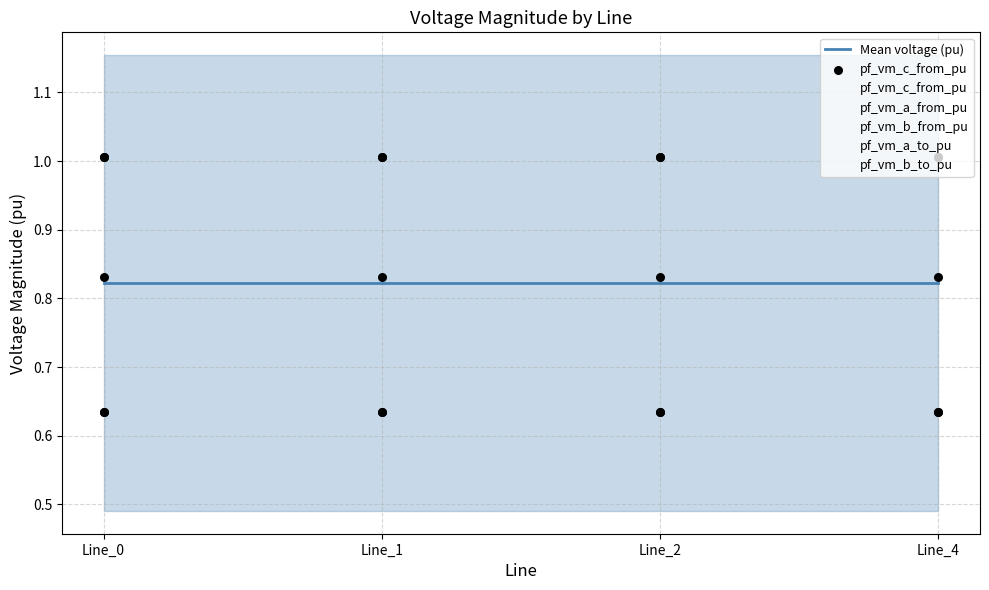

What are all the series names shown in the legend?

Mean voltage (pu), pf_vm_c_from_pu, pf_vm_a_from_pu, pf_vm_b_from_pu, pf_vm_a_to_pu, pf_vm_b_to_pu